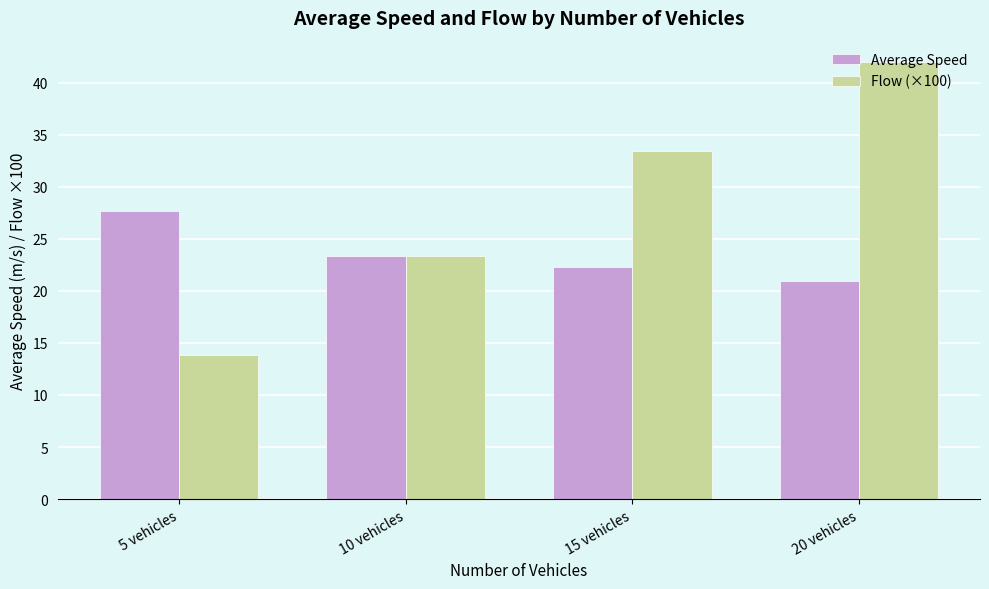

At how many categories does at least one series exceed 17?

4